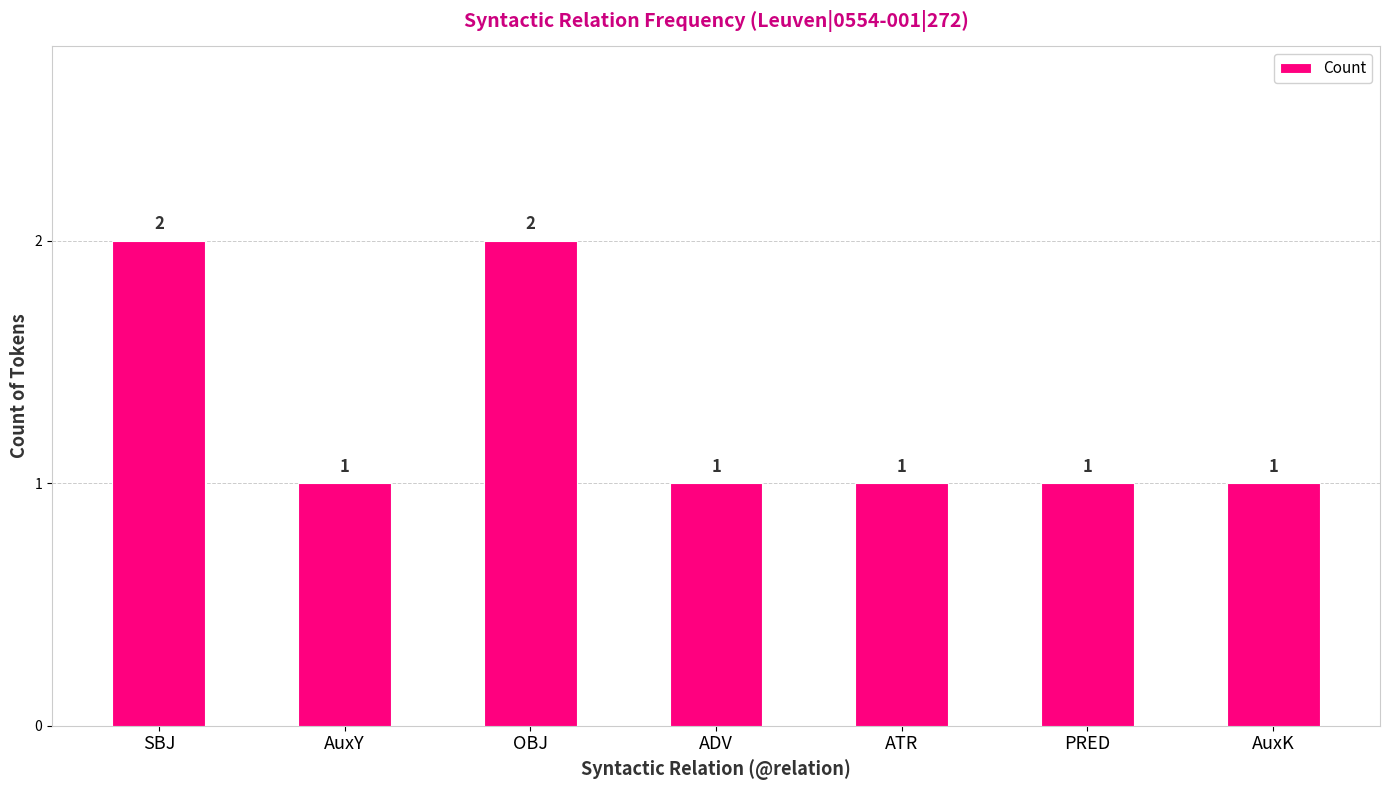

How many values are between 1 and 2?

7